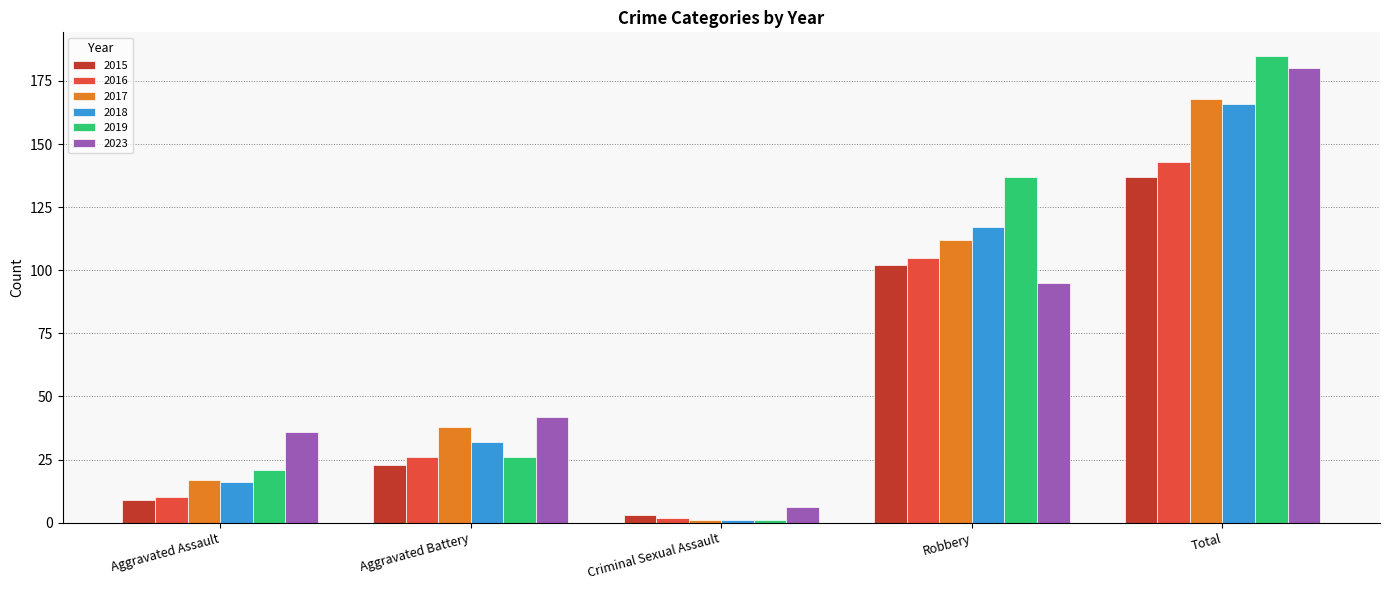

Which label corresponds to the largest value in the chart?

Total